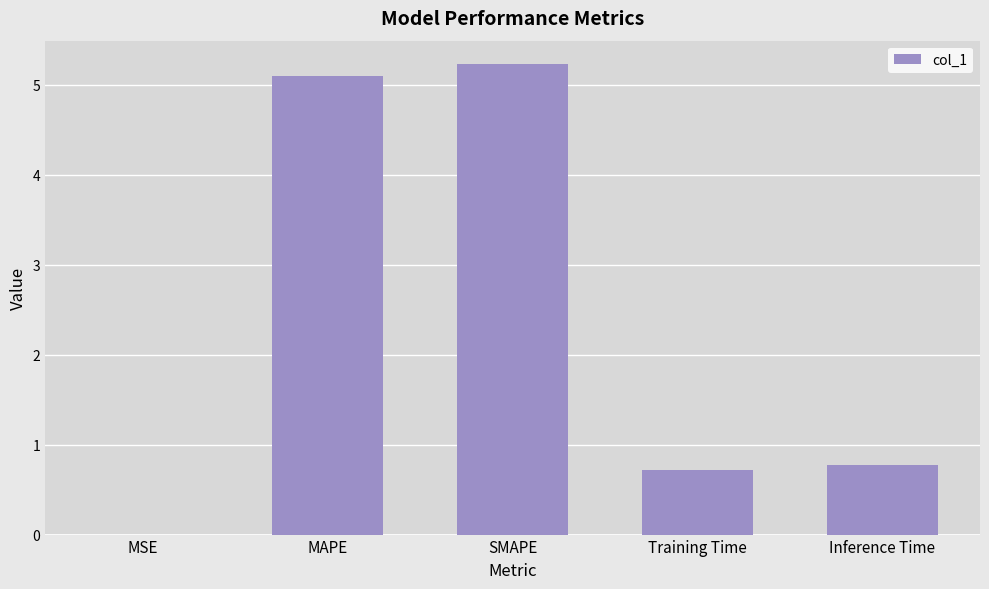

The value at MAPE is 8.0. True or false?

False